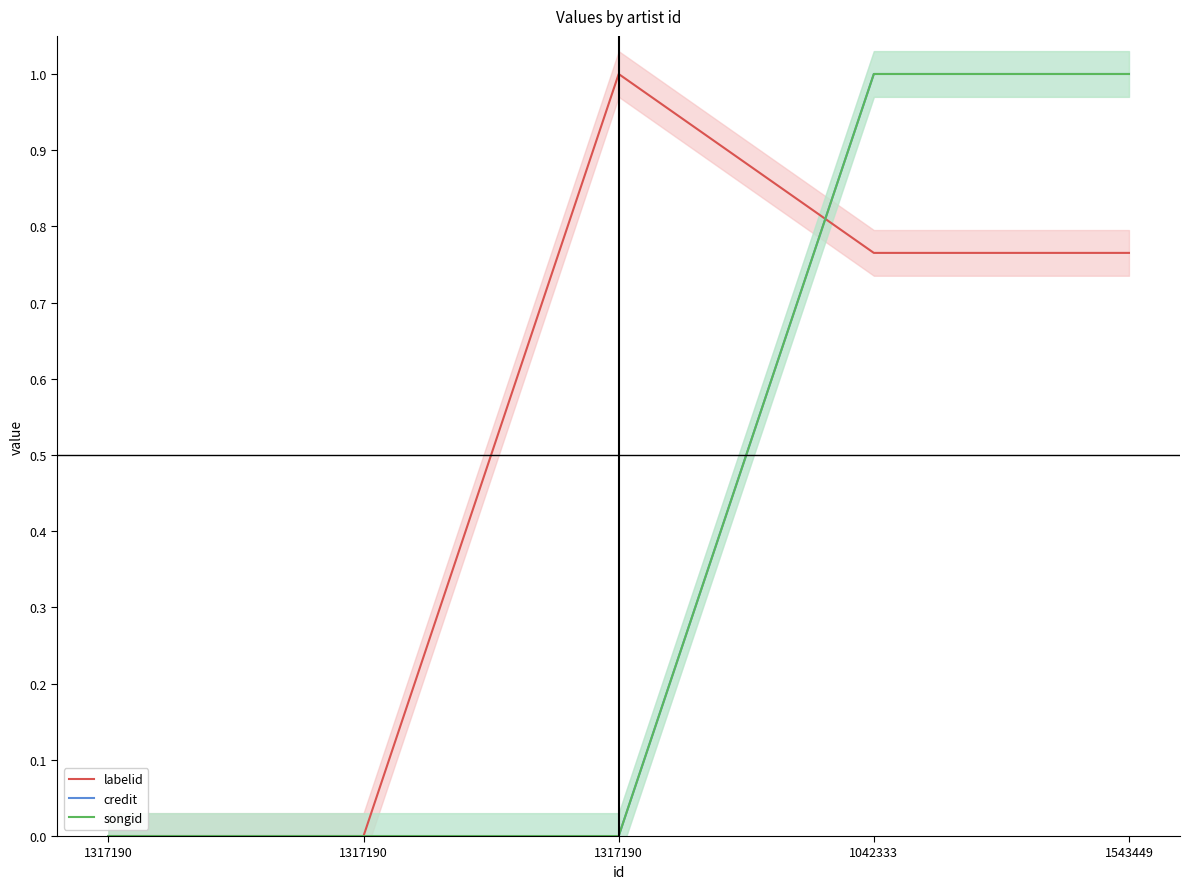

Where is credit nearest to the value 0?

1317190